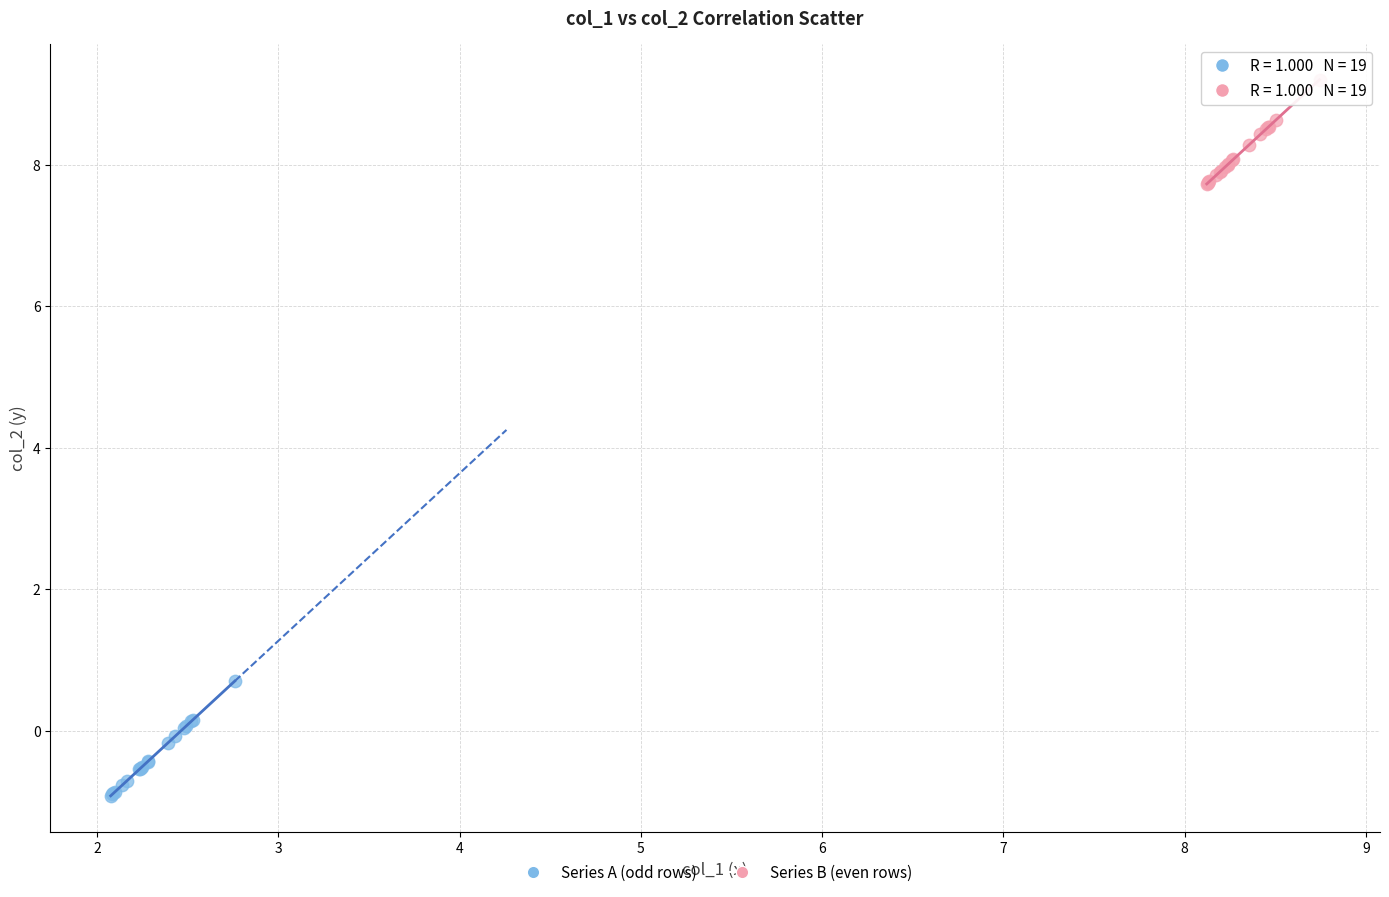

Which series contains the highest Y value?

Series B (even rows)